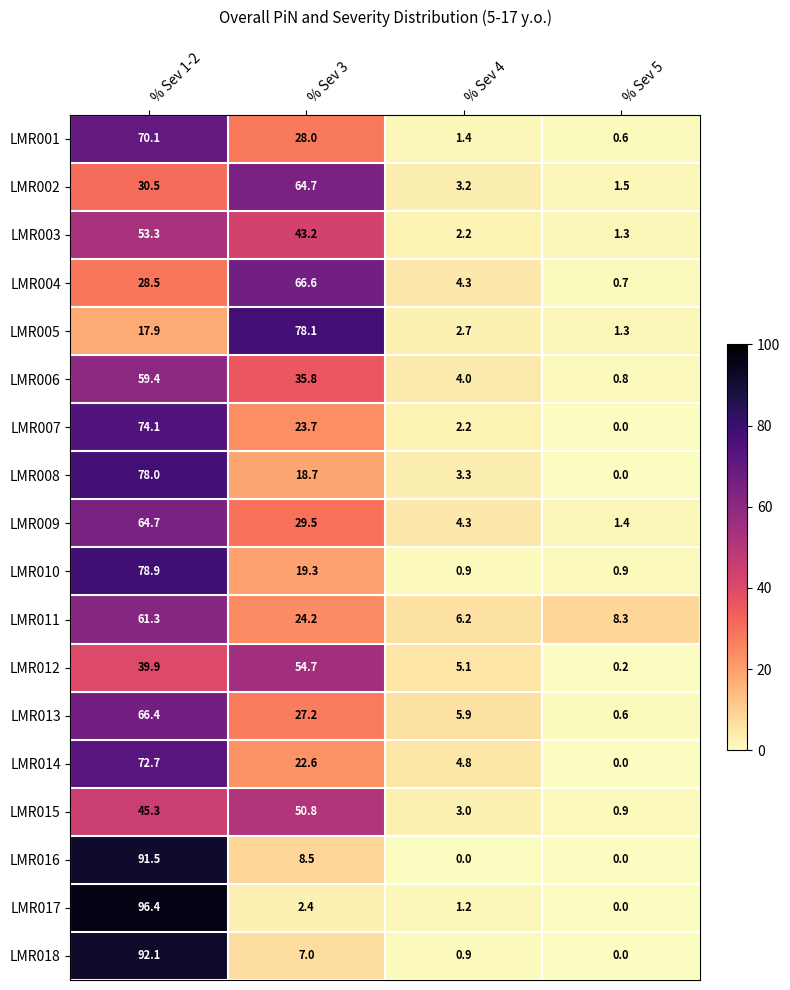

Rank the series at % Sev 1-2 from lowest to highest value.

LMR005, LMR004, LMR002, LMR012, LMR015, LMR003, LMR006, LMR011, LMR009, LMR013, LMR001, LMR014, LMR007, LMR008, LMR010, LMR016, LMR018, LMR017